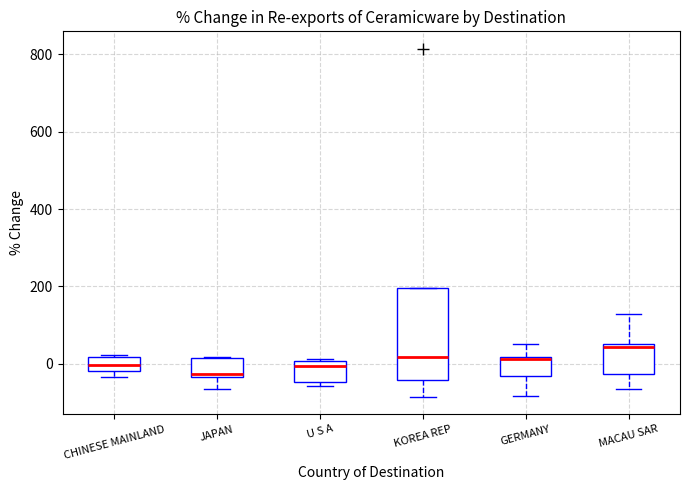

Reading left to right, transcribe this box plot: for each box, give where its median line is, the range the box spans, and where its two whiskers end, as read against the y-axis. The values are not printed on the chart, so give them approximately, as read against the axis.

CHINESE MAINLAND: median 0, box -20 to 20, whiskers -40 to 20
JAPAN: median -20, box -40 to 20, whiskers -60 to 20
U S A: median 0 (just below the box's upper edge), box -40 to 0, whiskers -60 to 20
KOREA REP: median 20, box -40 to 200, whiskers -80 to 200
GERMANY: median 20 (just below the box's upper edge), box -40 to 20, whiskers -80 to 60
MACAU SAR: median 40, box -20 to 60, whiskers -60 to 120